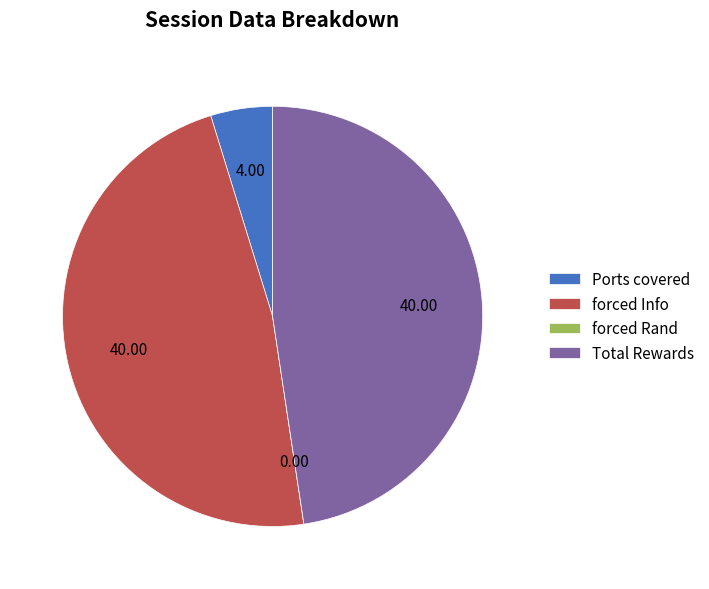

Do Total Rewards and forced Info together represent more than half of the pie?

Yes